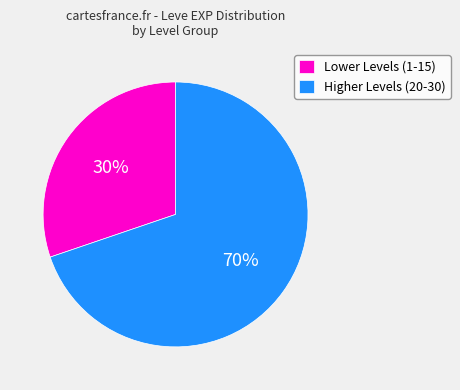

Is it true that Lower Levels (1-15) is 30% of the pie?

True